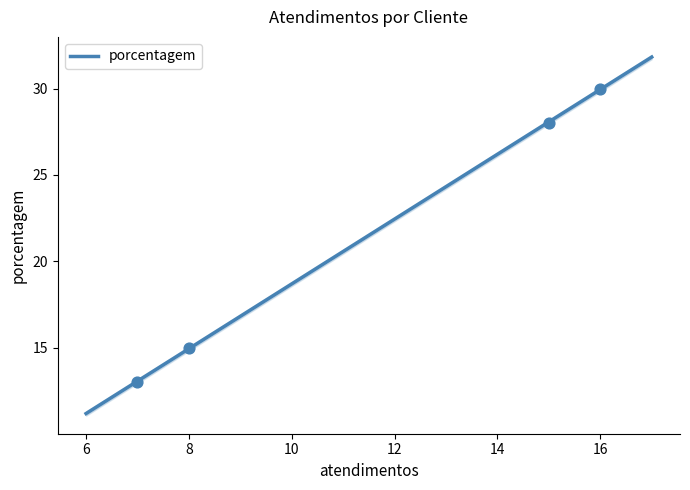

Between 8 and 15, which is larger?

15